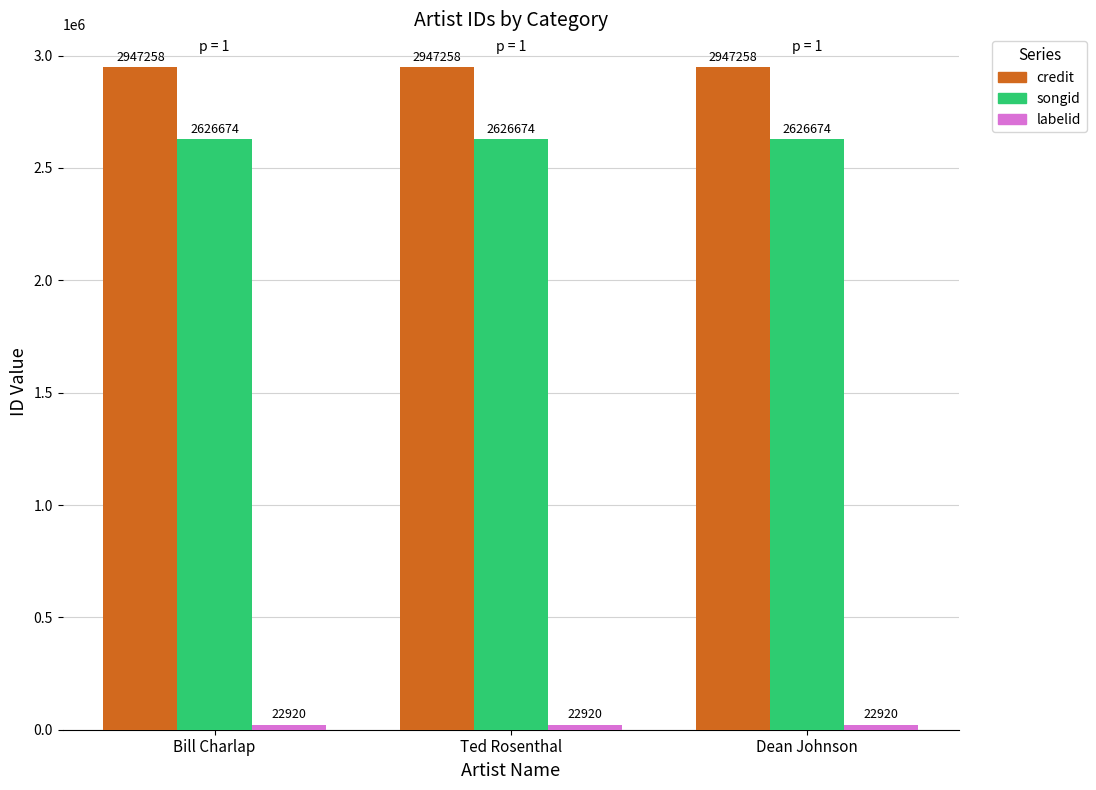

What is the smallest value displayed?

22920